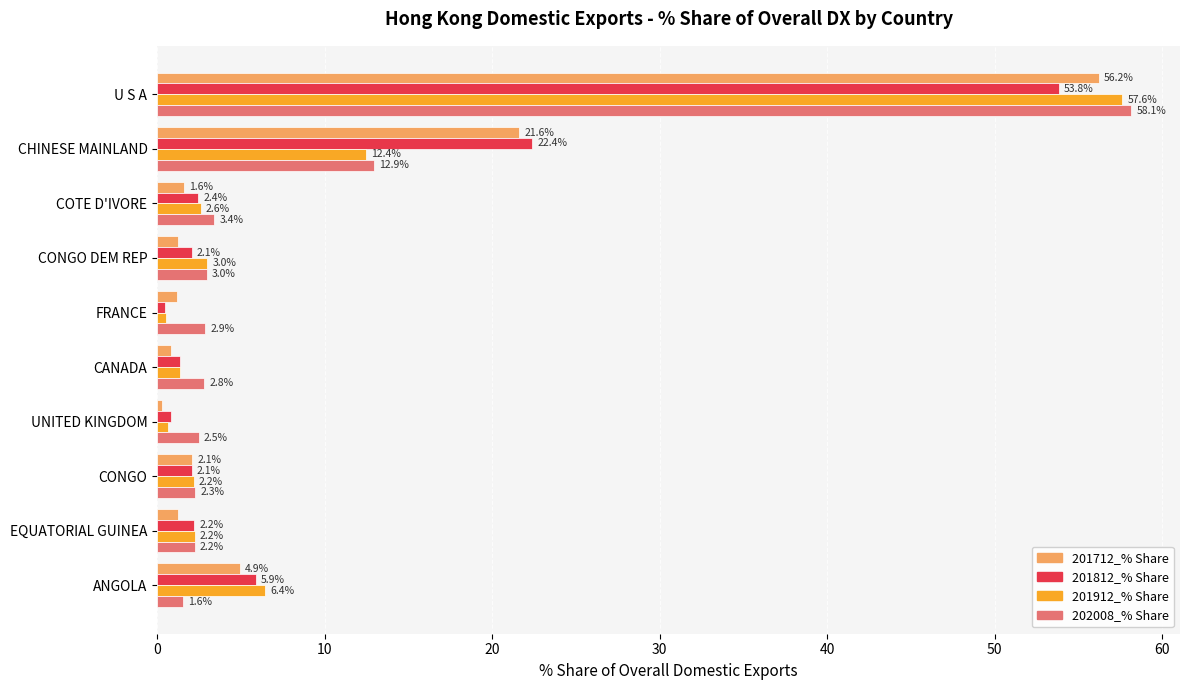

What is the greatest value displayed?

58.1